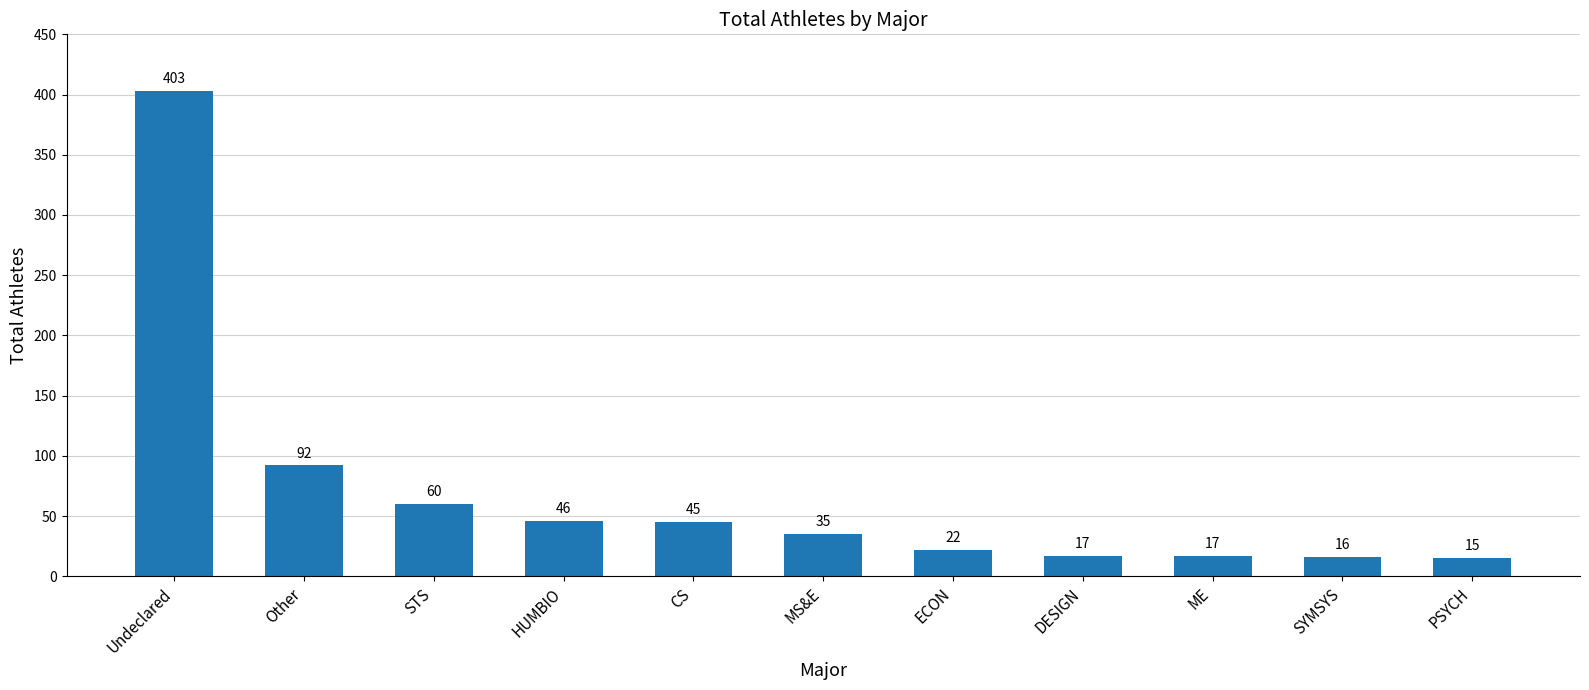

How many data points are less than 35?

5